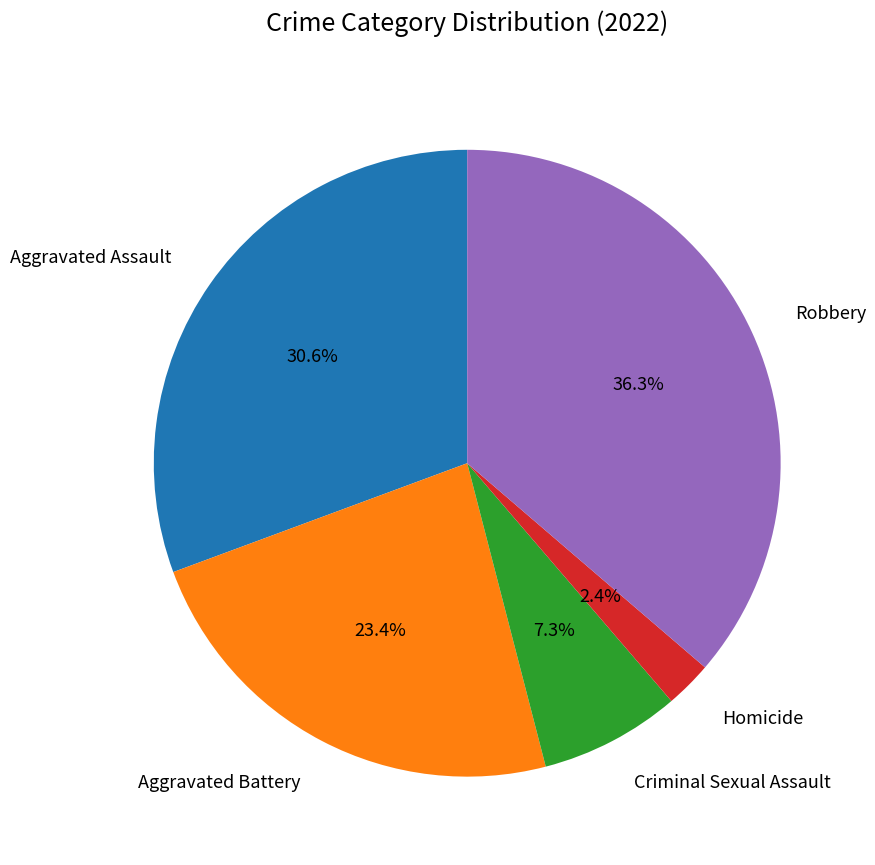

True or false: Criminal Sexual Assault accounts for 17% of the total.

False